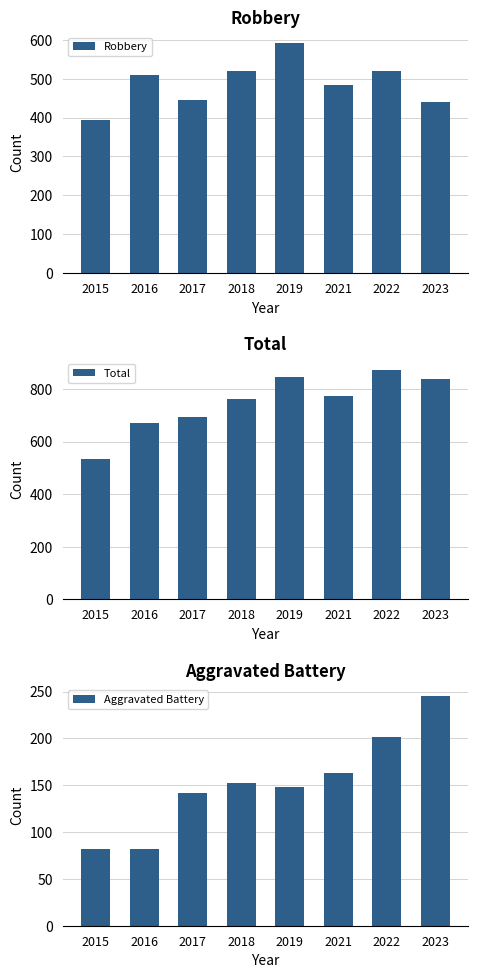

Rank the categories by Total value from highest to lowest.

2022, 2019, 2023, 2021, 2018, 2017, 2016, 2015